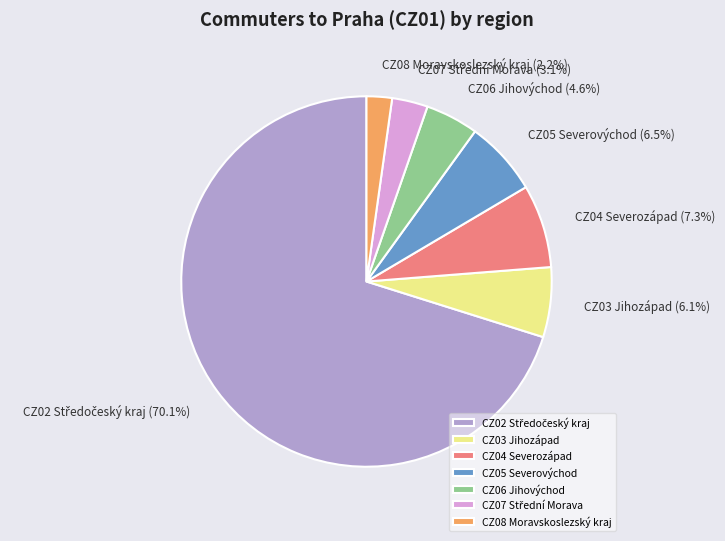

Does any single category account for the majority?

Yes